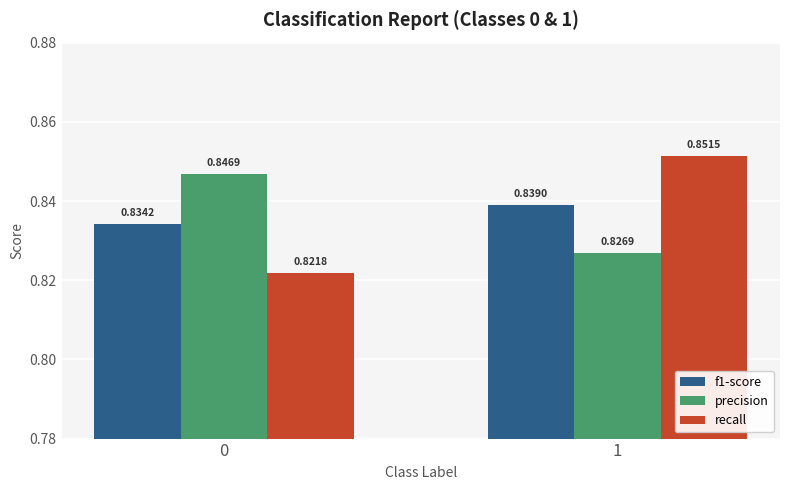

At 1, list the series in order from largest to smallest.

recall, f1-score, precision